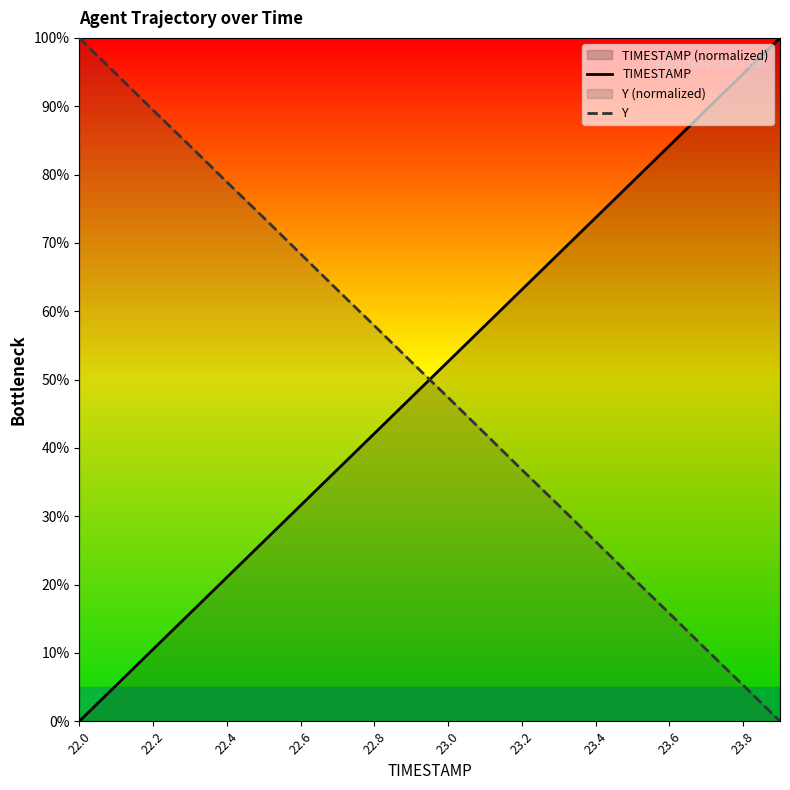

How many categories are shown in the chart?

20